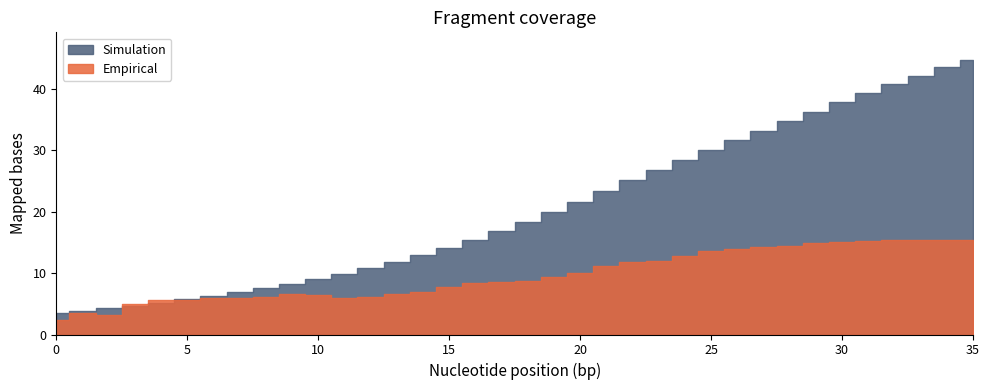

What is the average value of the Simulation series?

20.4